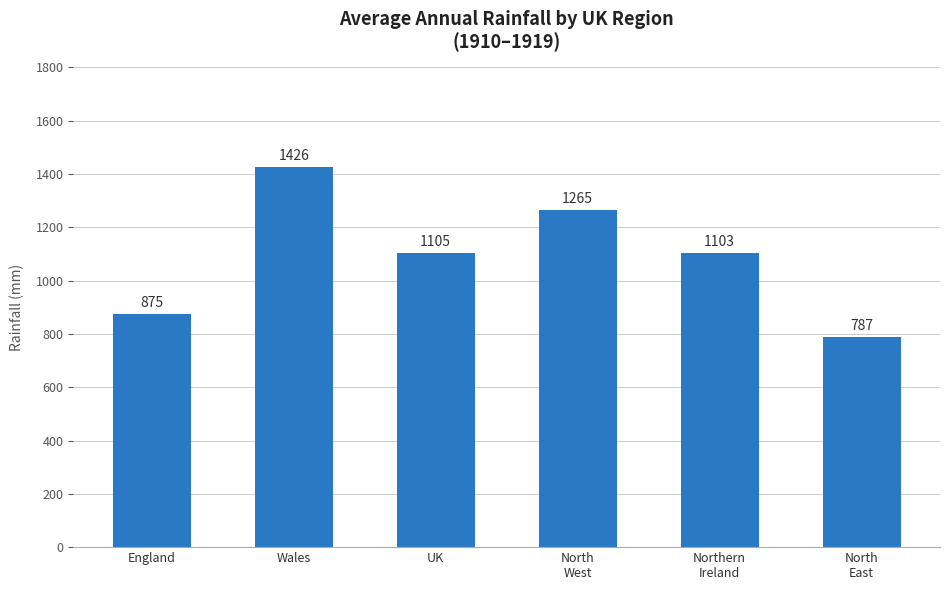

Where is the data nearest to the value 1106?

UK